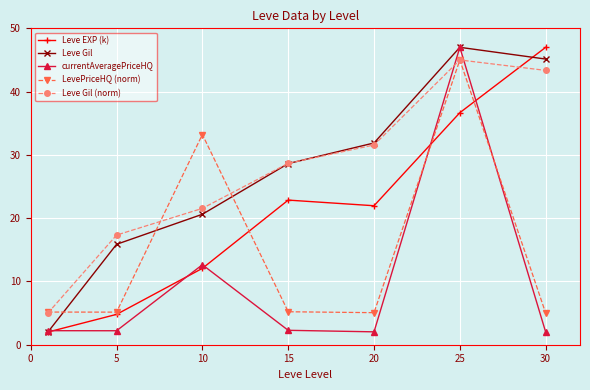

True or false: LevePriceHQ (norm) has more than 0 interior local peaks.

True